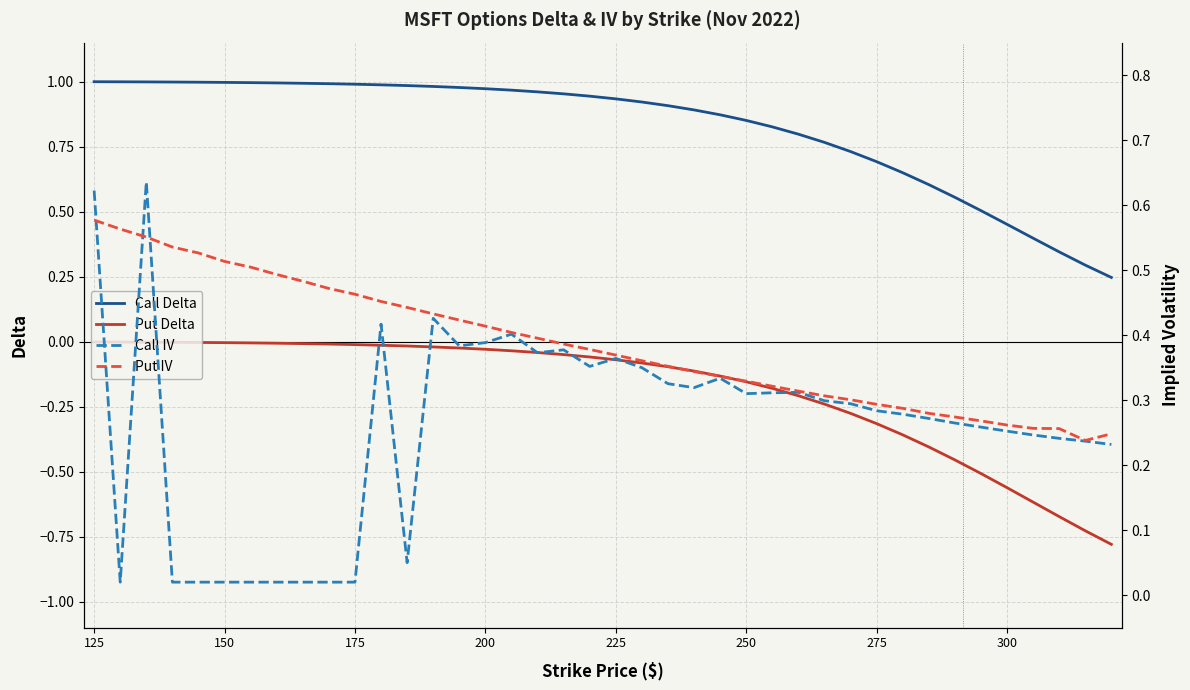

True or false: Put Delta and Call Delta intersect in this chart.

False